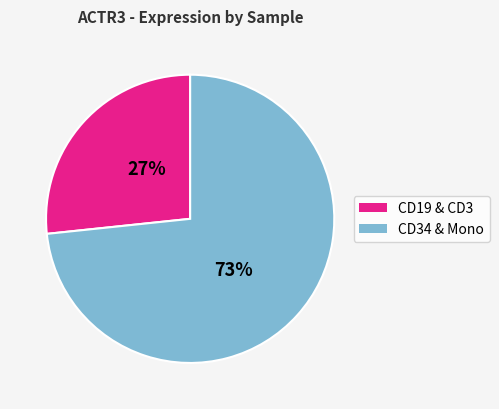

Count the number of slices in the pie.

2